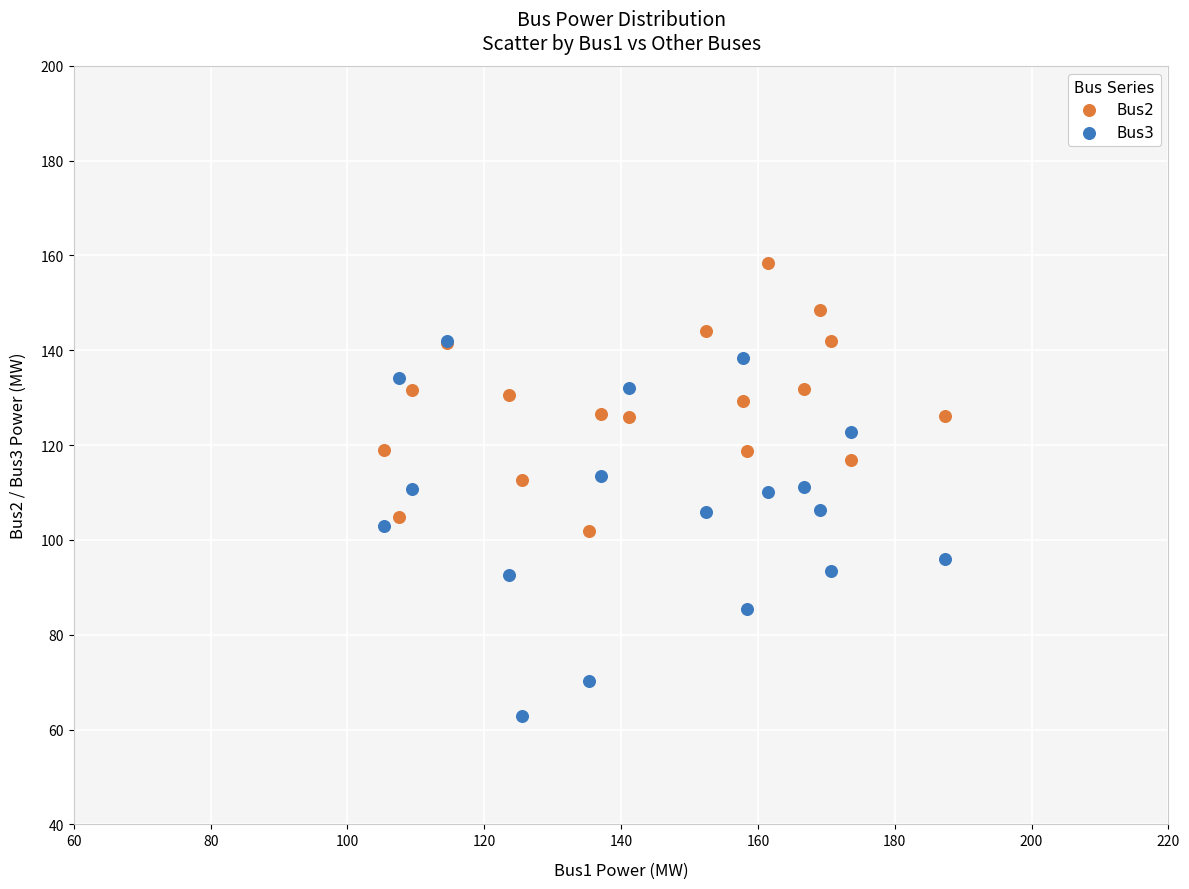

Which series has the widest spread of Y values?

Bus3